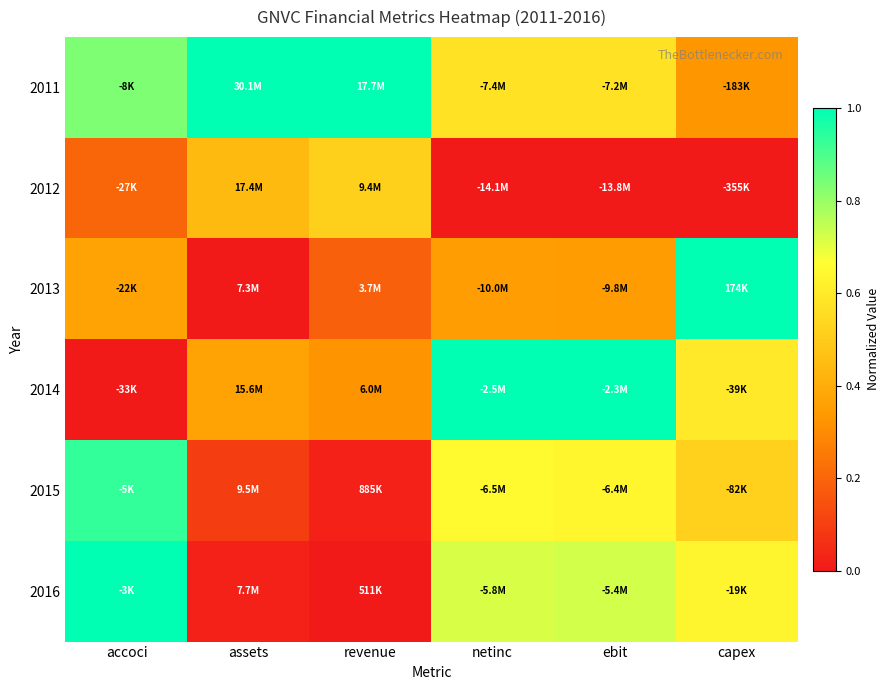

What is the total value across all series at revenue?

2.0